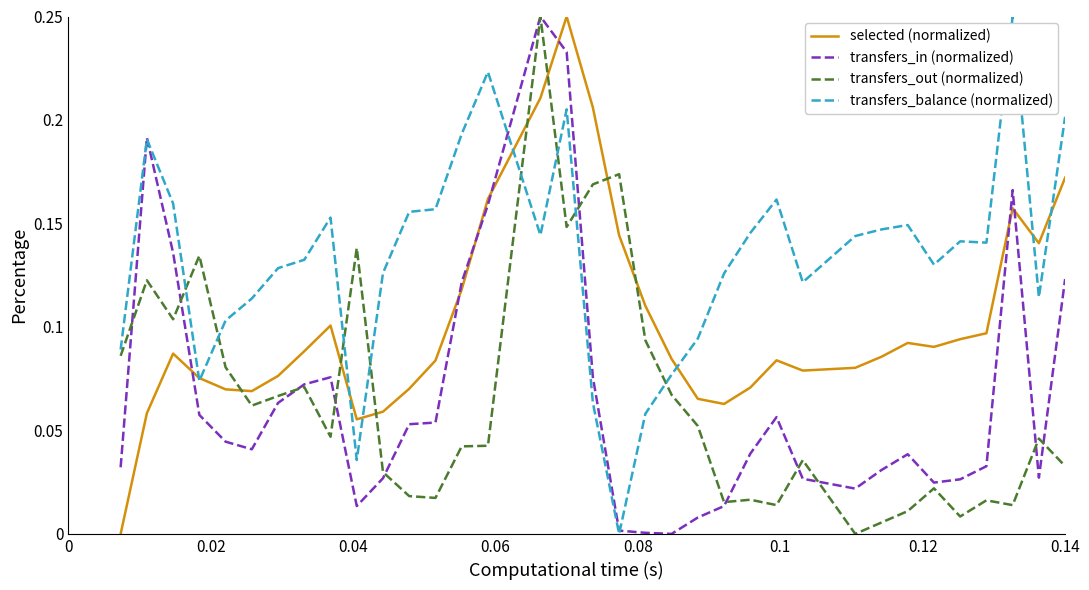

Rank the series by their maximum value, from highest to lowest.

selected (normalized), transfers_in (normalized), transfers_out (normalized), transfers_balance (normalized)